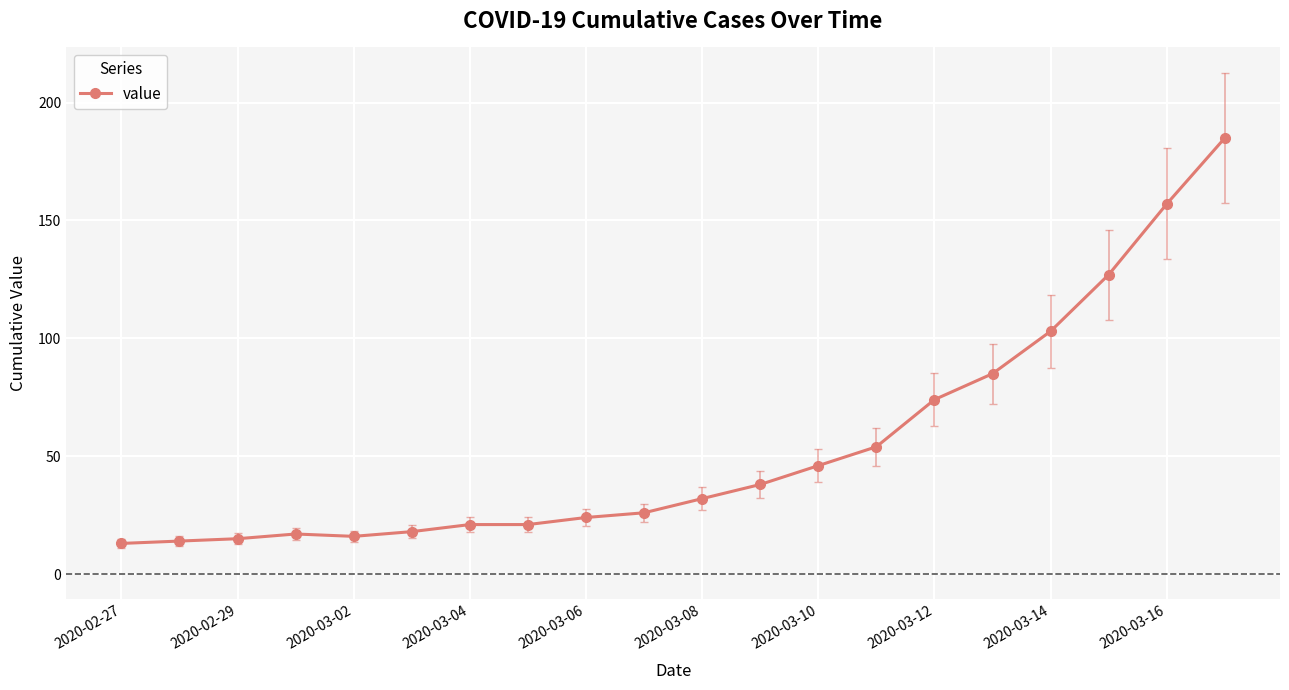

What is the difference between the maximum and minimum values?

172